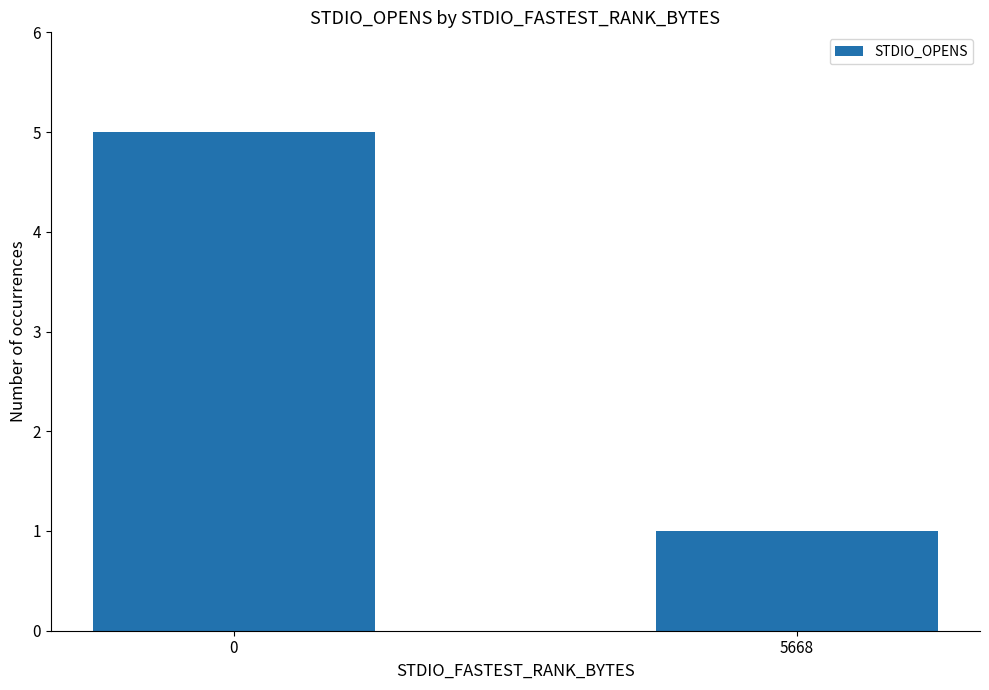

What is the difference between the values at 0 and 5668?

4